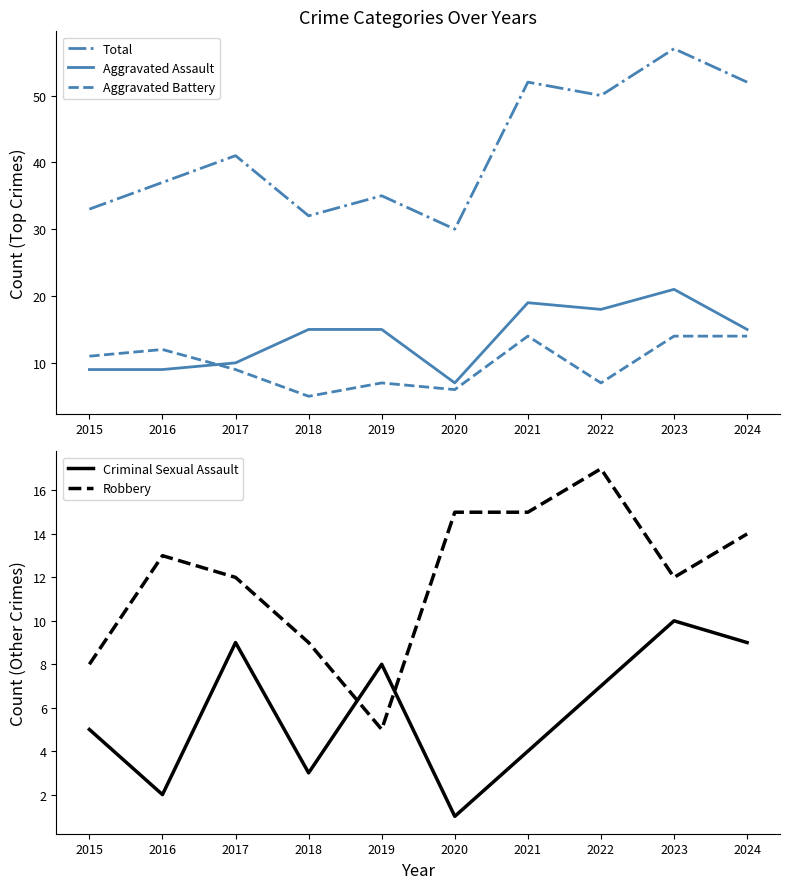

Where is the first local minimum for Aggravated Battery?

2018